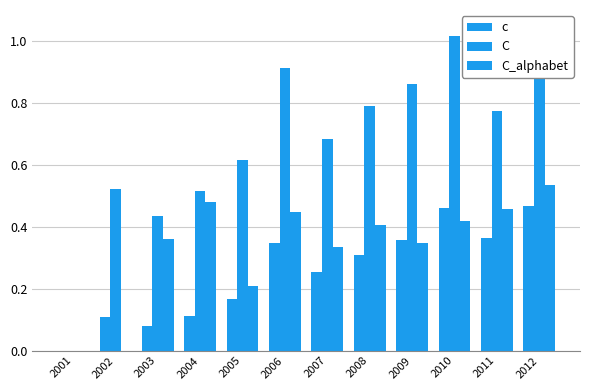

Reading left to right, extract all data points from this chart.

c: 2001=0.0	2002=0.1	2003=0.1	2004=0.1	2005=0.2	2006=0.3	2007=0.3	2008=0.3	2009=0.4	2010=0.5	2011=0.4	2012=0.5
C: 2001=0.0	2002=0.5	2003=0.4	2004=0.5	2005=0.6	2006=0.9	2007=0.7	2008=0.8	2009=0.9	2010=1.0	2011=0.8	2012=1.0
C_alphabet: 2001=0.0	2002=0.0	2003=0.4	2004=0.5	2005=0.2	2006=0.4	2007=0.3	2008=0.4	2009=0.3	2010=0.4	2011=0.5	2012=0.5